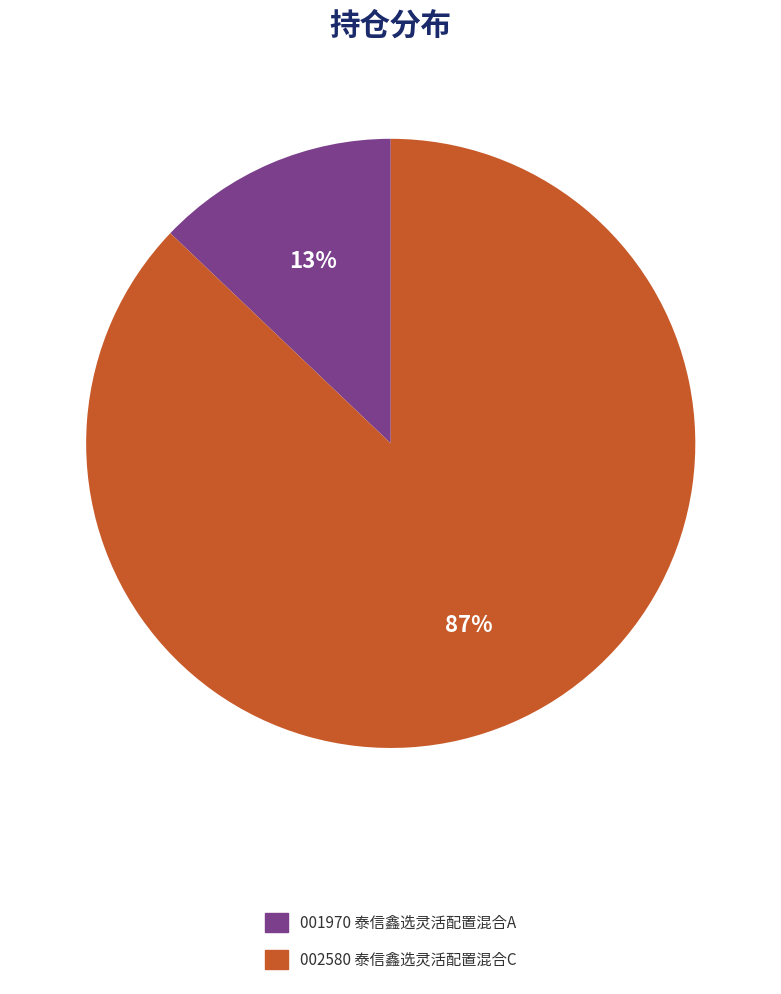

Which slice is the largest?

002580 泰信鑫选灵活配置混合C